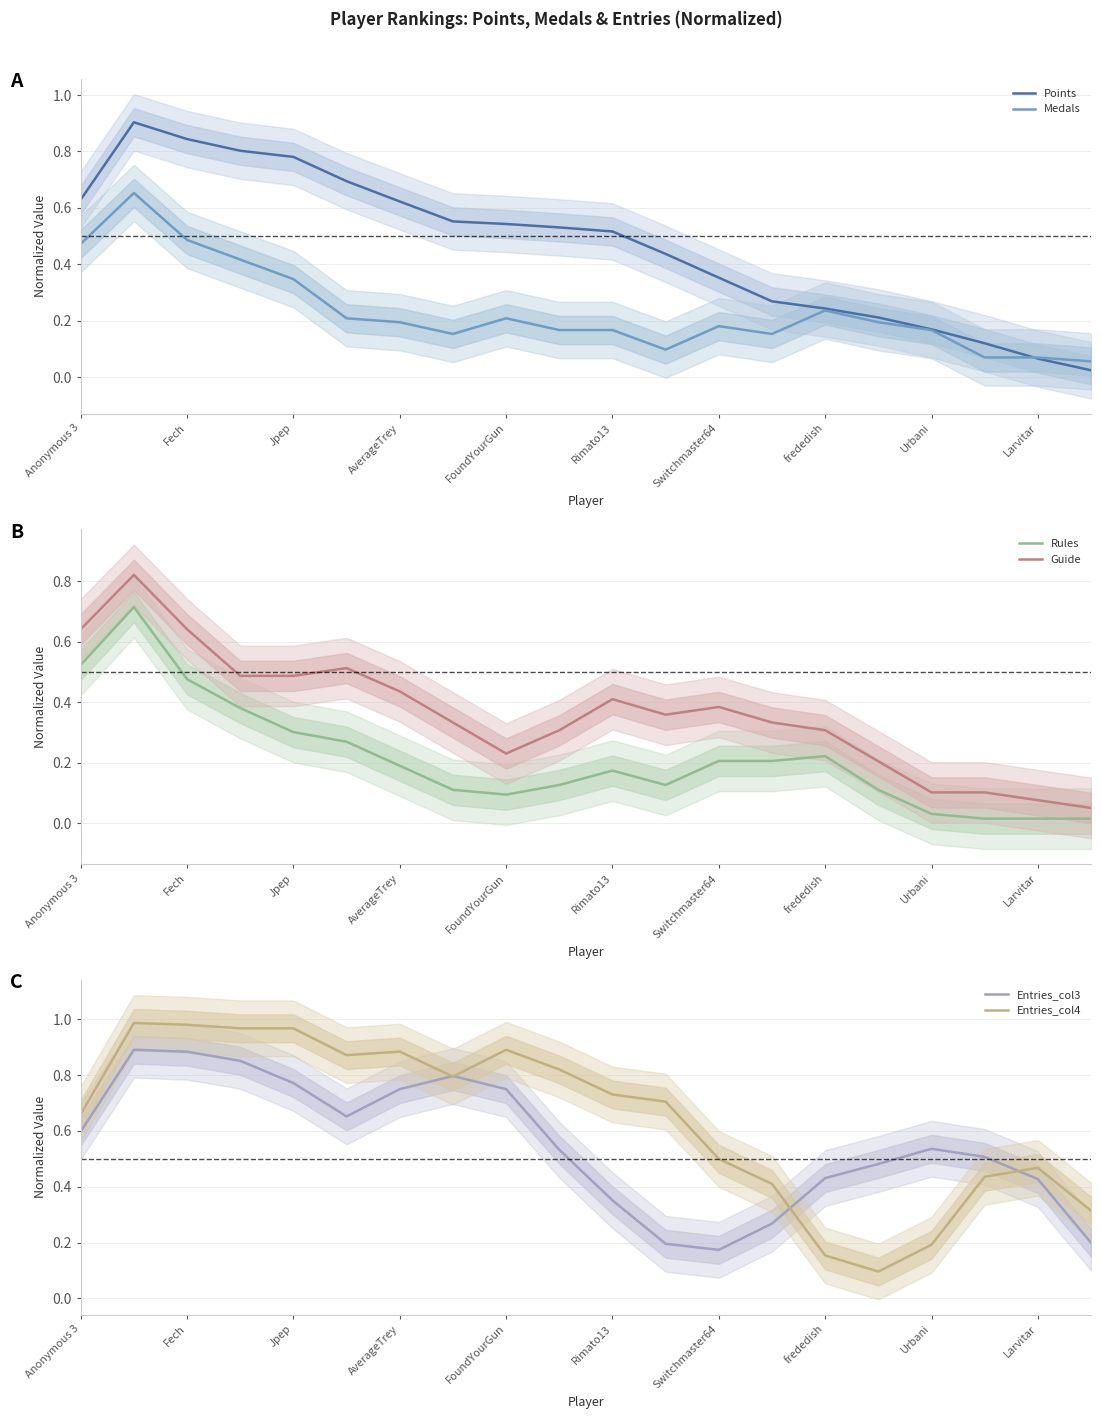

The value of Medals at AverageTrey is 0.3. True or false?

False